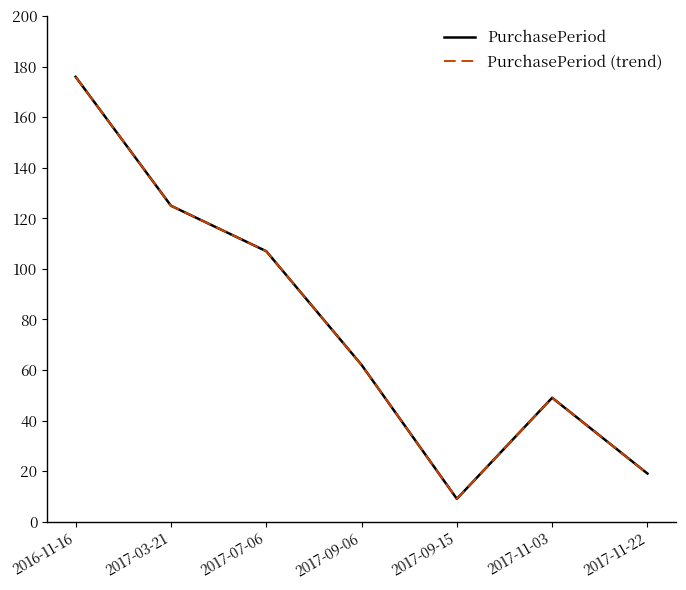

Where does the PurchasePeriod series first go above 62?

2016-11-16